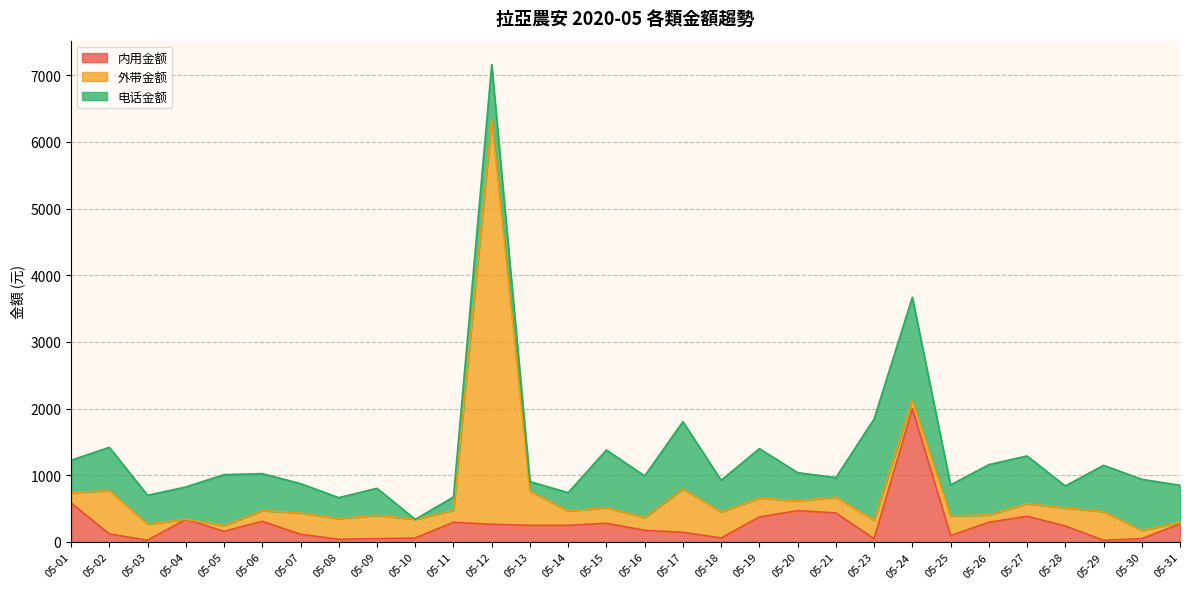

List the series in order of their overall mean, lowest first.

内用金额, 外带金额, 电话金额